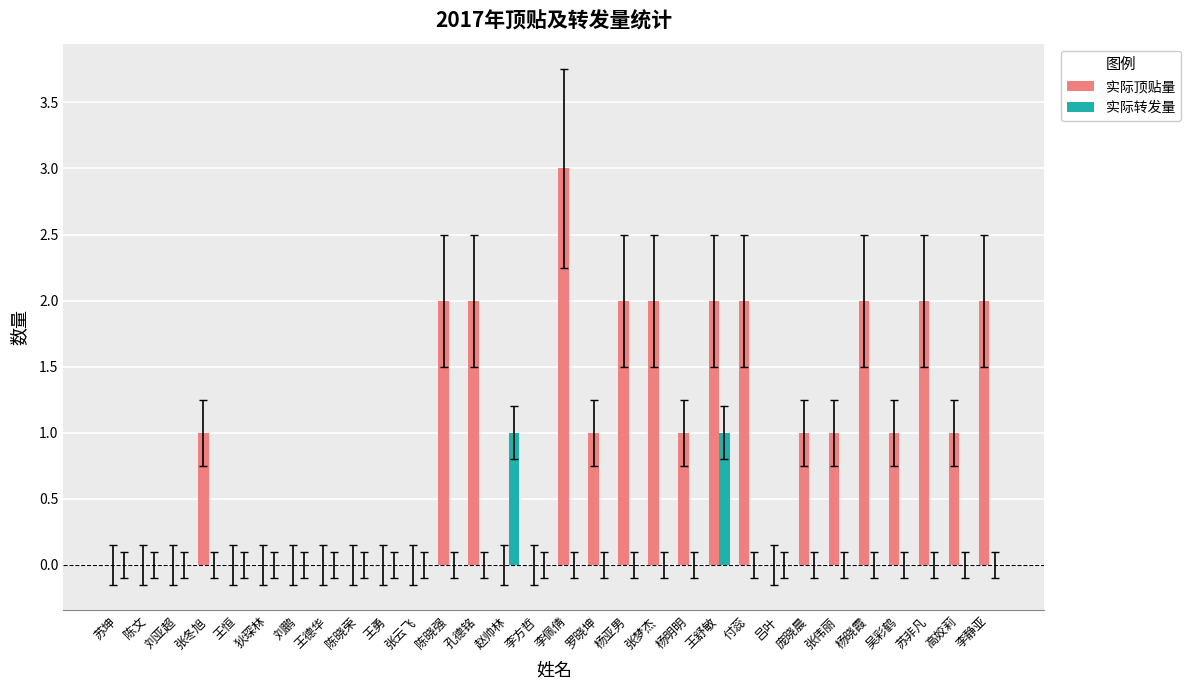

How many groups of bars are there?

30